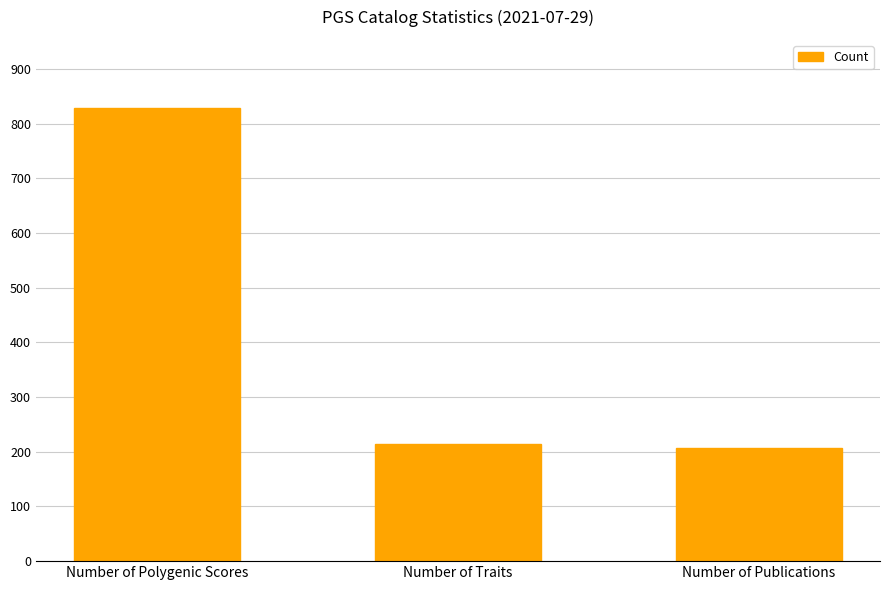

How many bars are there in total?

3